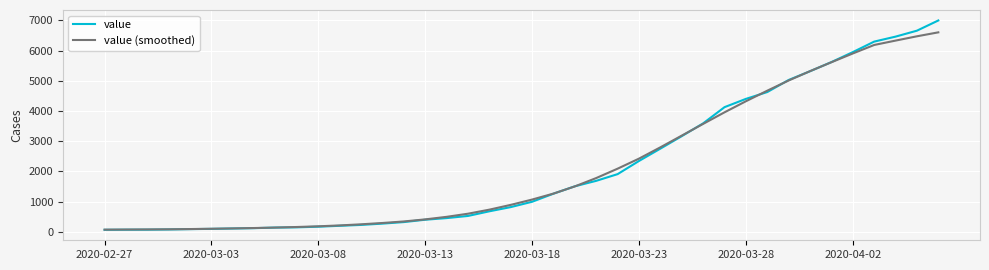

True or false: value (smoothed) and value cross at least once.

True